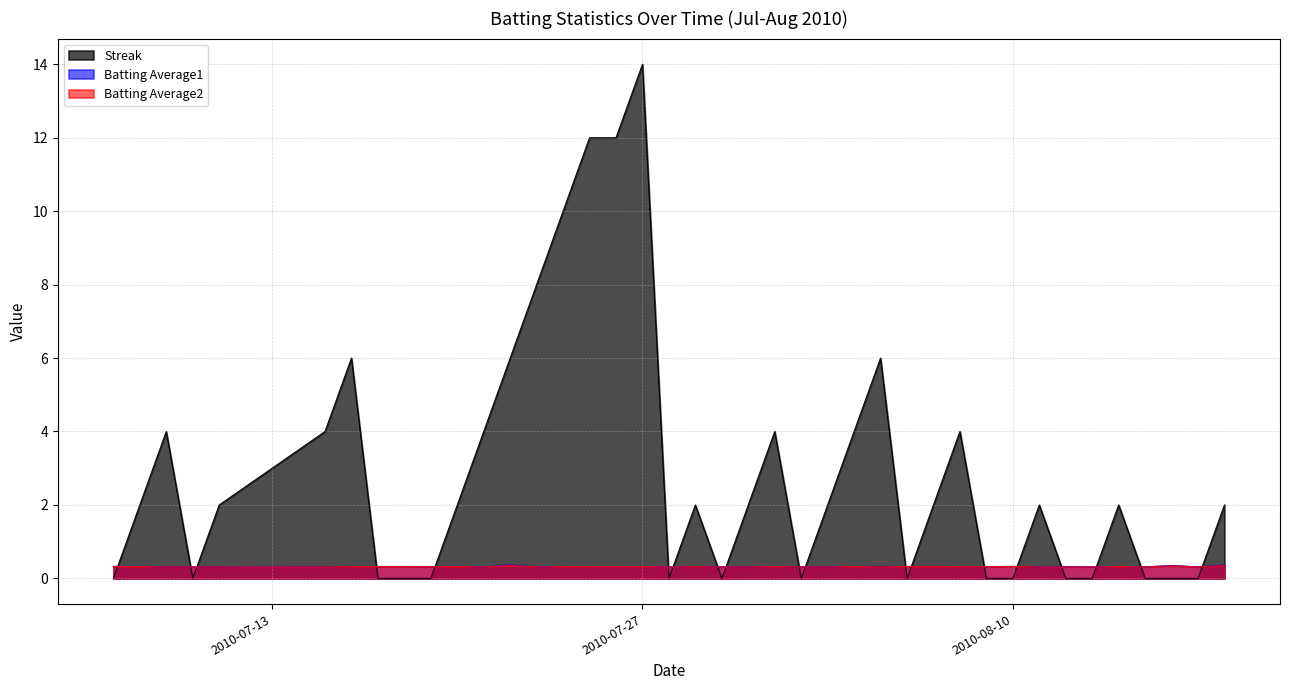

How many Streak values are between 0 and 4?

32